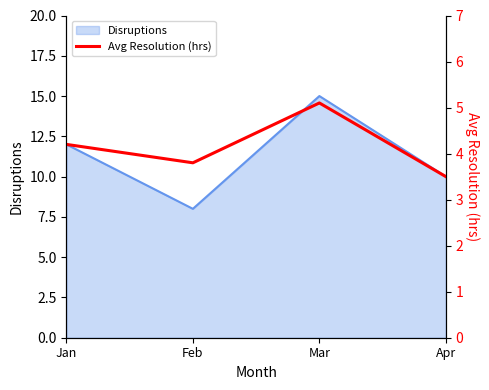

What is the change in value from Feb to Apr?

-0.3